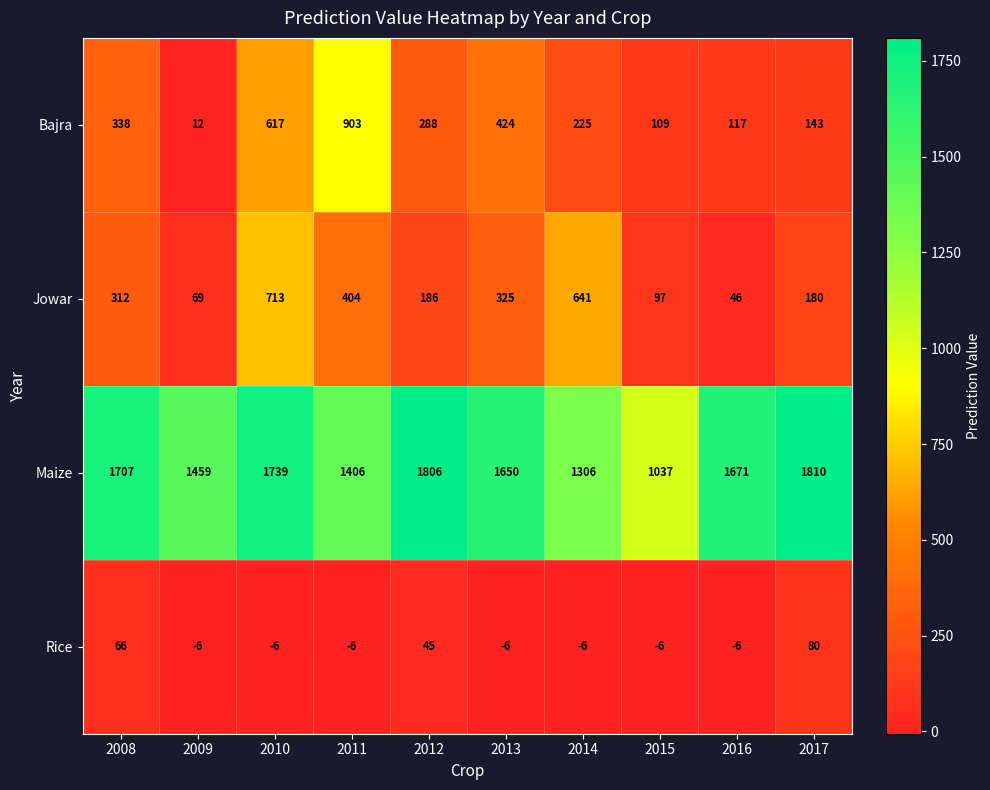

What is the difference between the maximum and second lowest values in the Maize series?

504